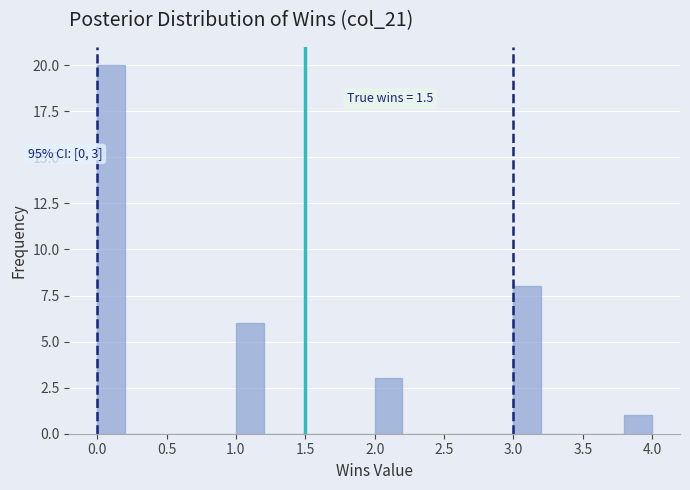

Which range on the x-axis has the tallest bar?

0.0 to 0.2